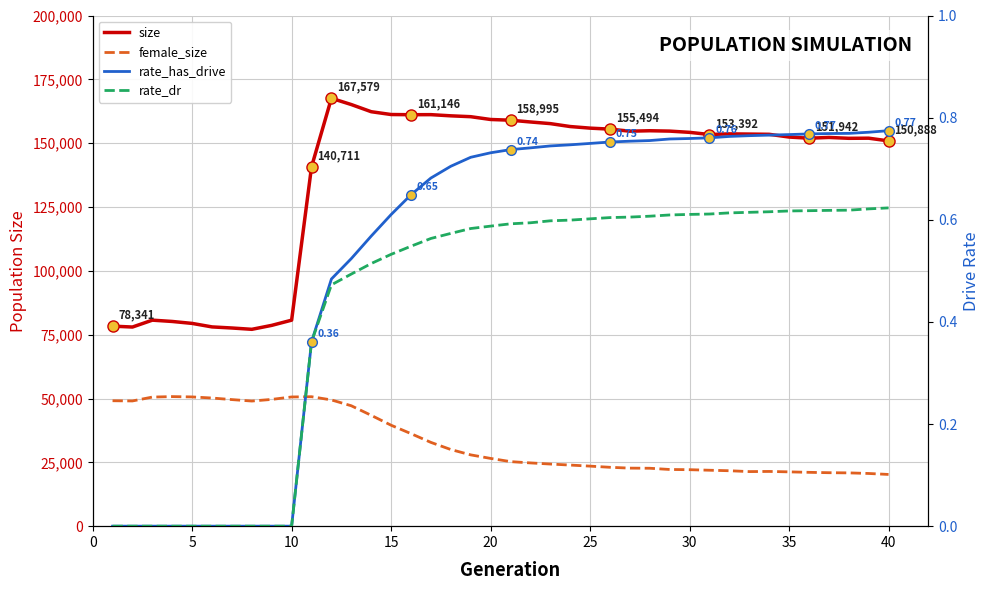

What are all the series names shown in the legend?

size, female_size, rate_has_drive, rate_dr